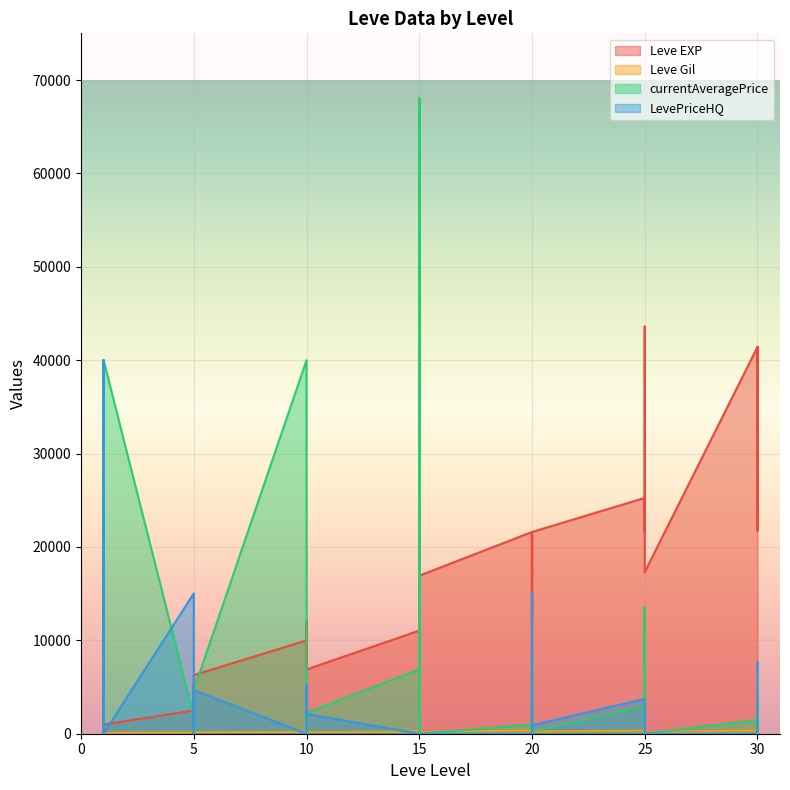

Which series has the largest total across all categories?

Leve EXP